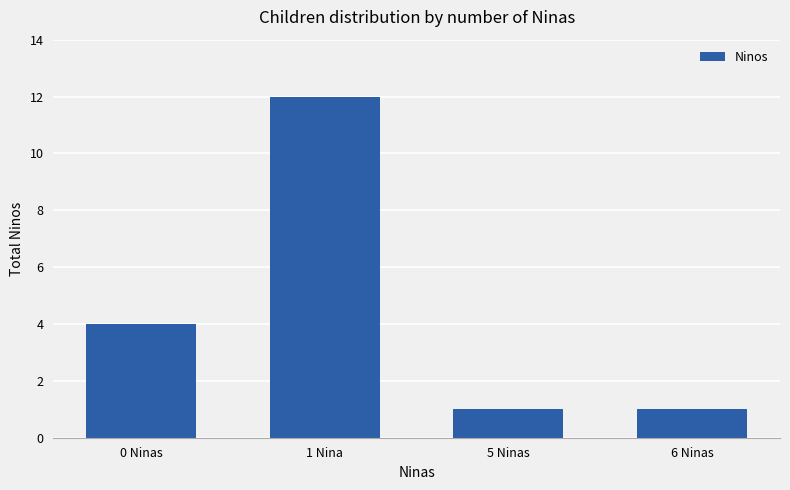

What is the label of the 2nd bar from the right?

5 Ninas